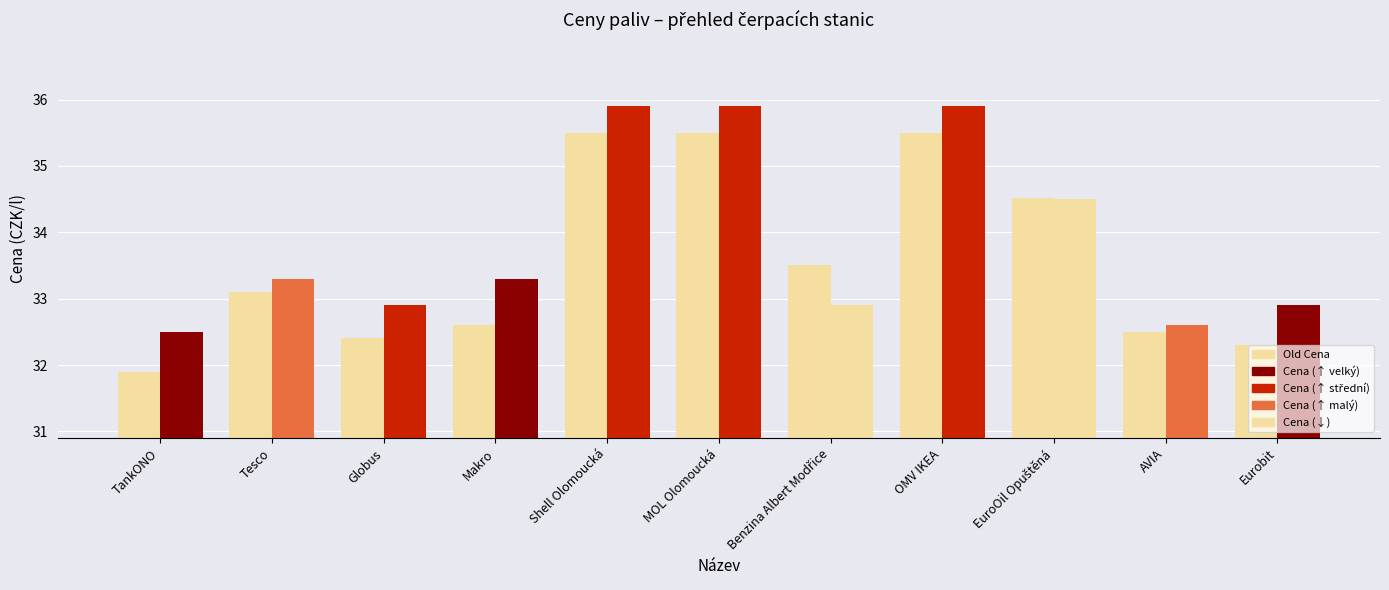

What is the total value across all series at Makro?

65.9